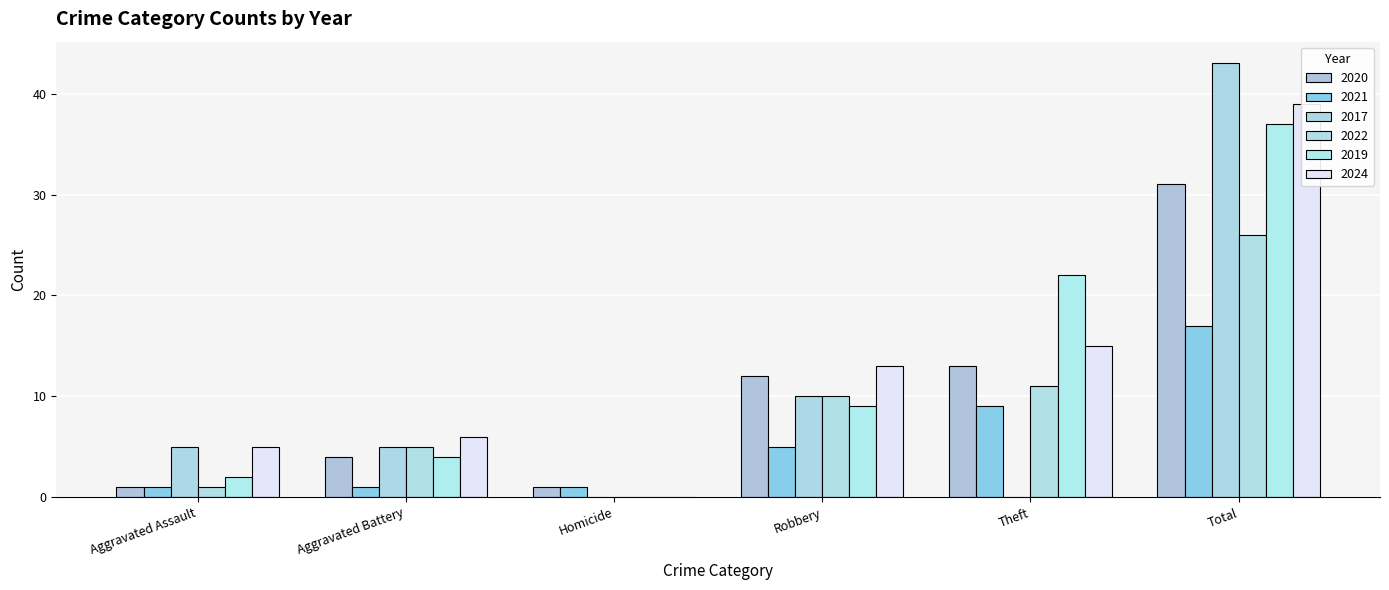

Rank the series by their maximum value, from highest to lowest.

2017, 2024, 2019, 2020, 2022, 2021